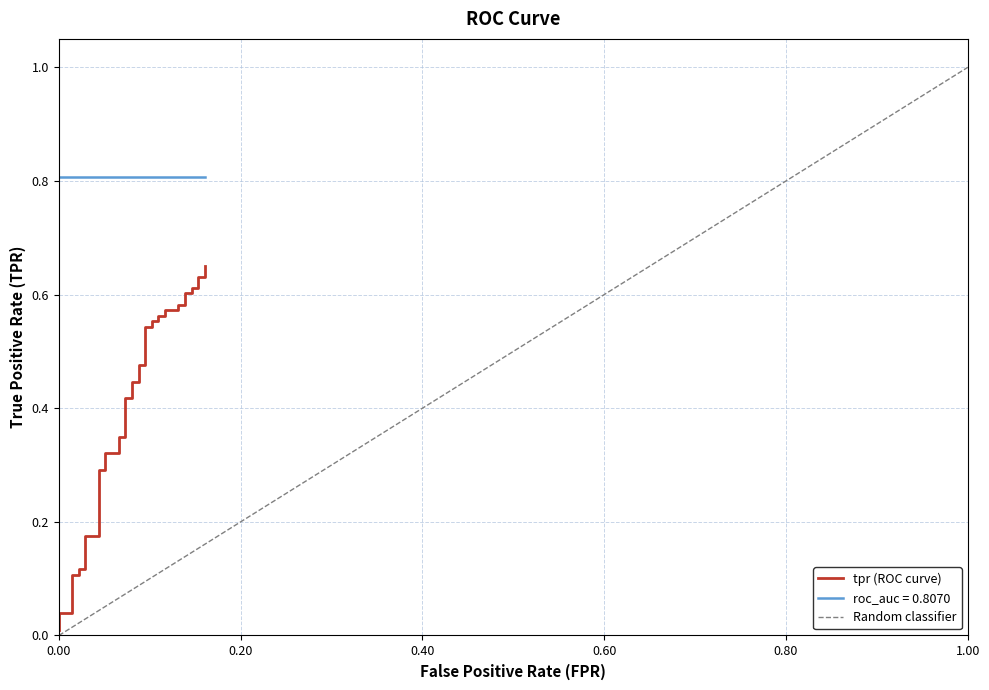

The chart shows a value of 0.0 at 0.40. True or false?

False